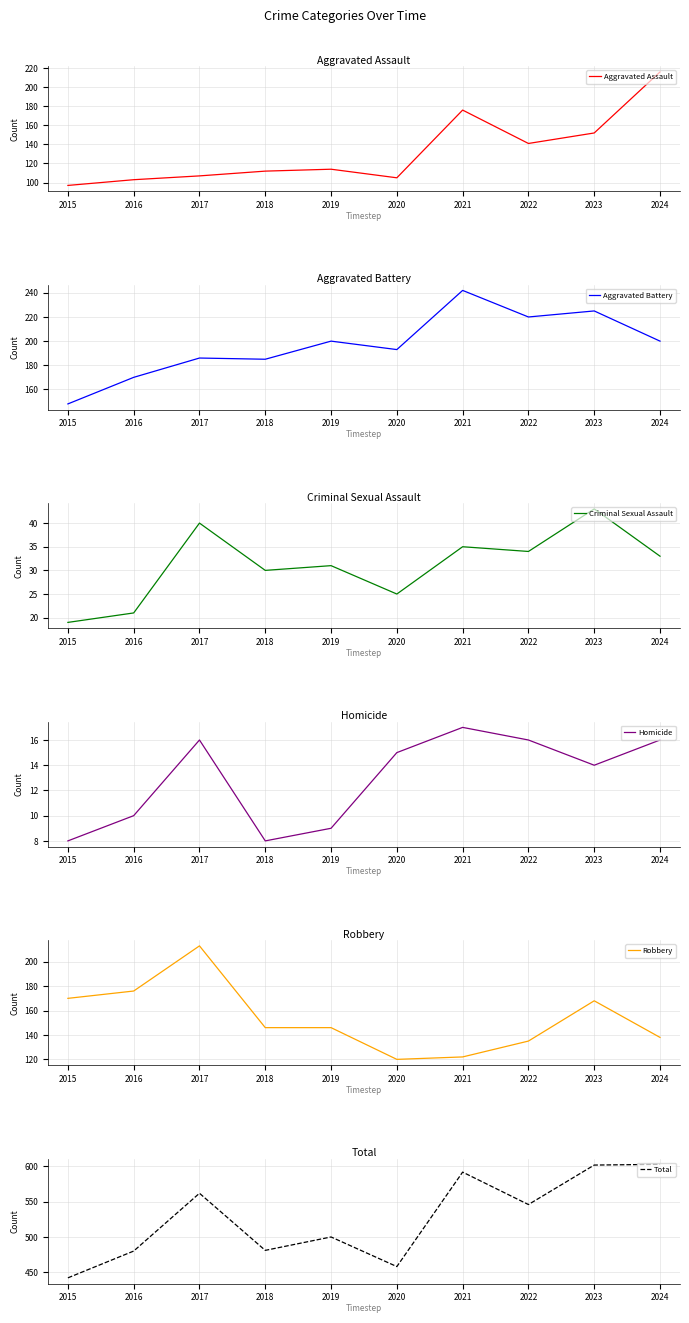

Rank the series by their maximum value, from highest to lowest.

Total, Aggravated Battery, Aggravated Assault, Robbery, Criminal Sexual Assault, Homicide